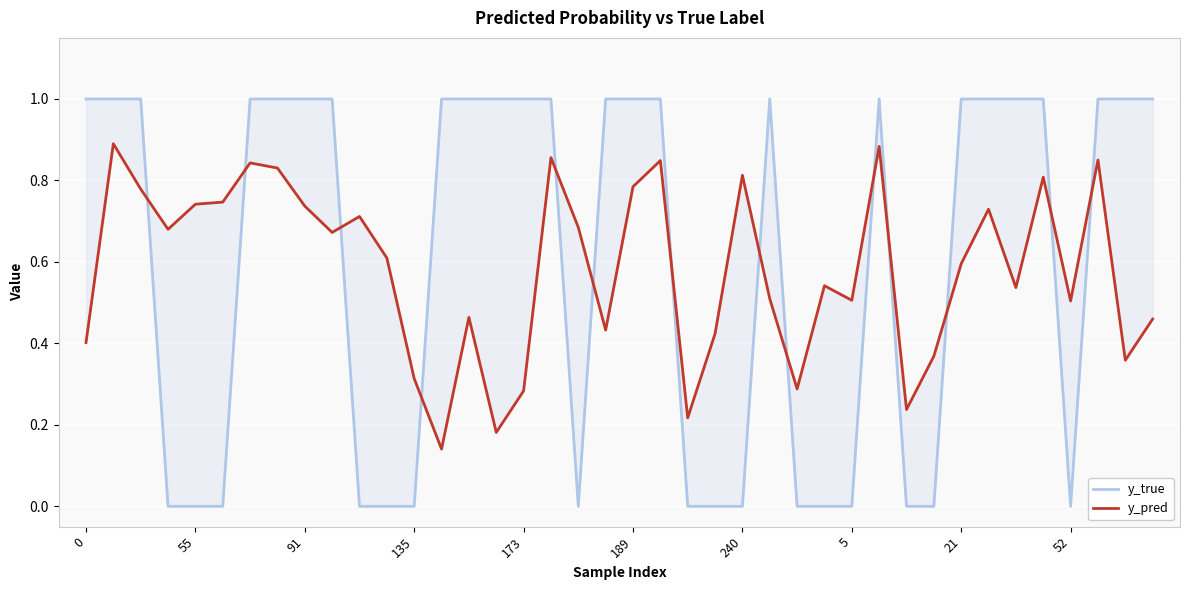

What is the value of the y_pred point at the 31st from the left?

0.2